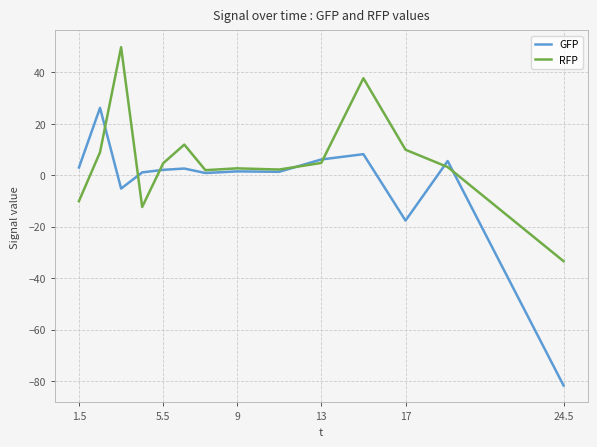

List the series in order of their overall mean, highest first.

RFP, GFP